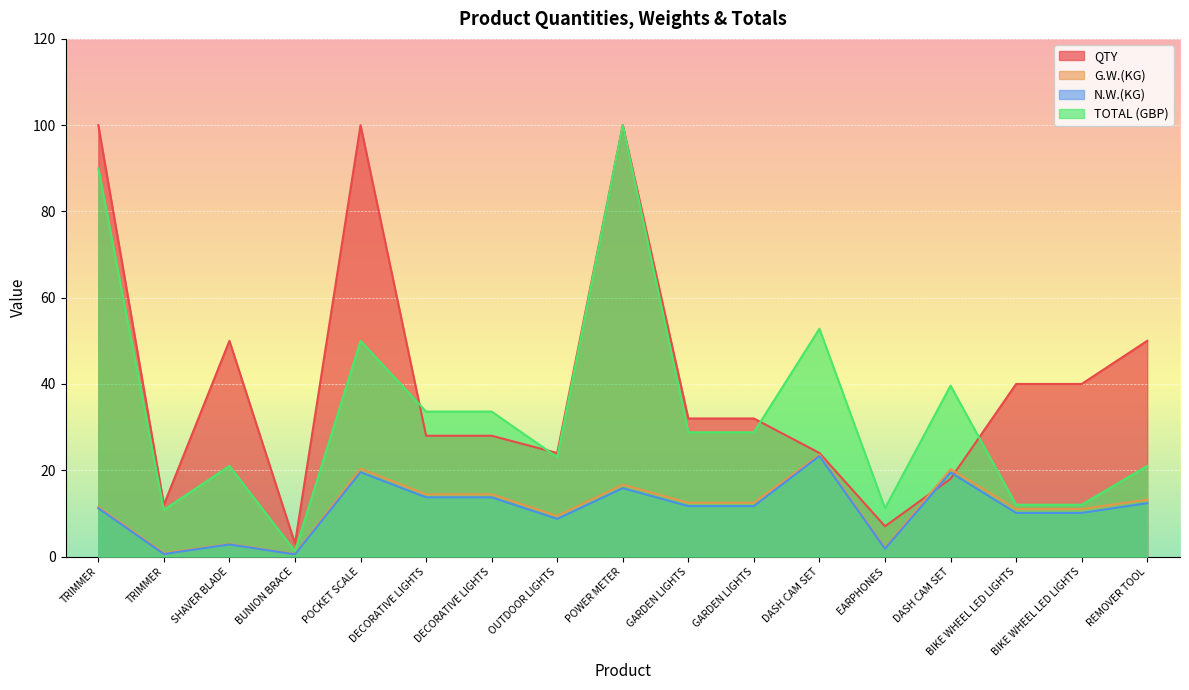

How many interior local peaks does the QTY series have?

3